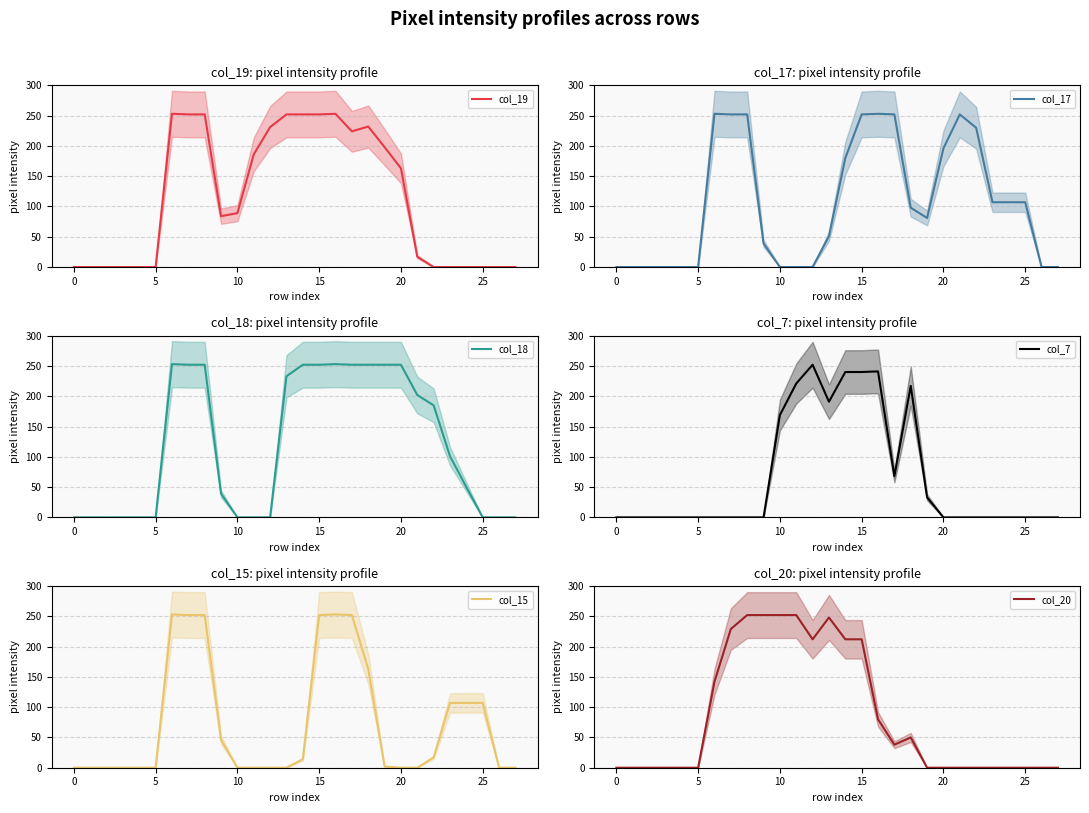

Where do col_18 and col_15 first cross each other?

22 and 23